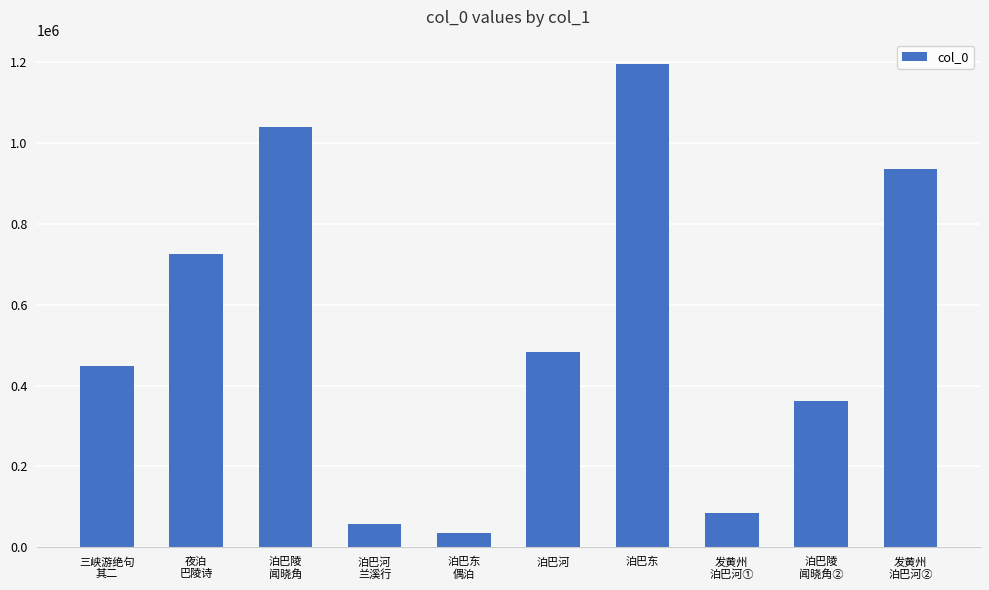

What is the change in value from 泊巴东 to 泊巴陵
闻晓角②?

-834903